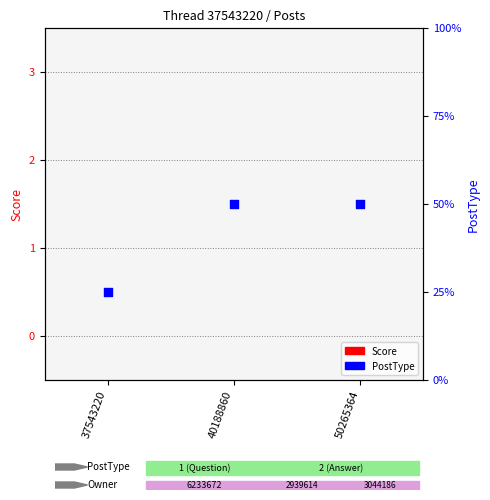

Which series has the largest total across all categories?

PostType